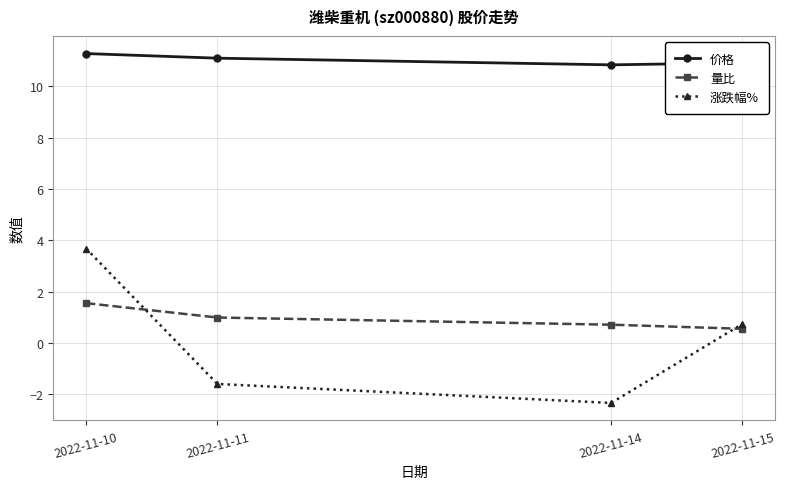

In 涨跌幅%, how many points are lower than both neighbors (excluding endpoints)?

1